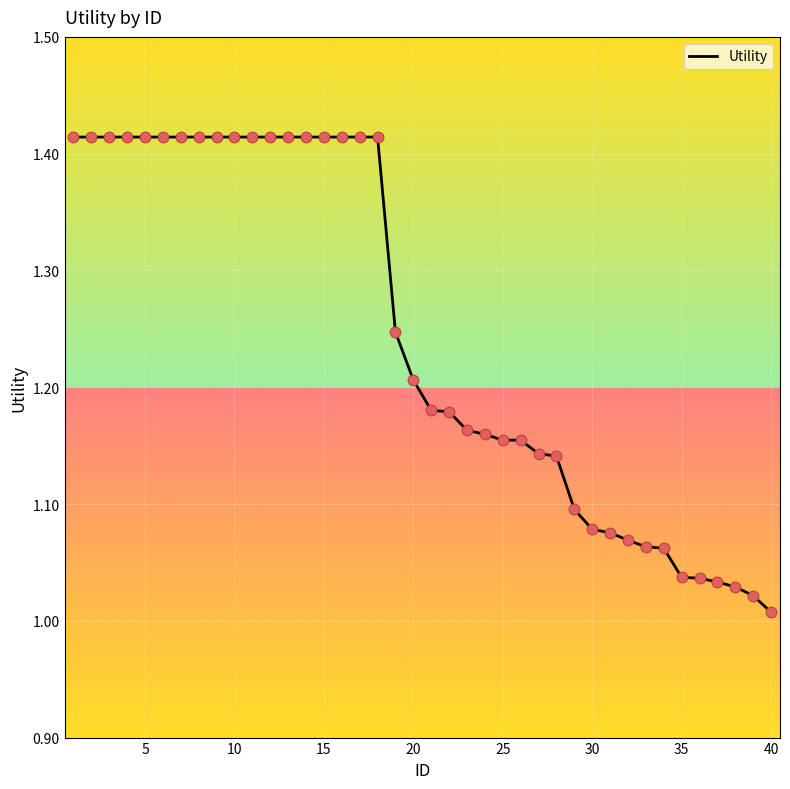

What is the difference between the maximum and minimum values?

0.4